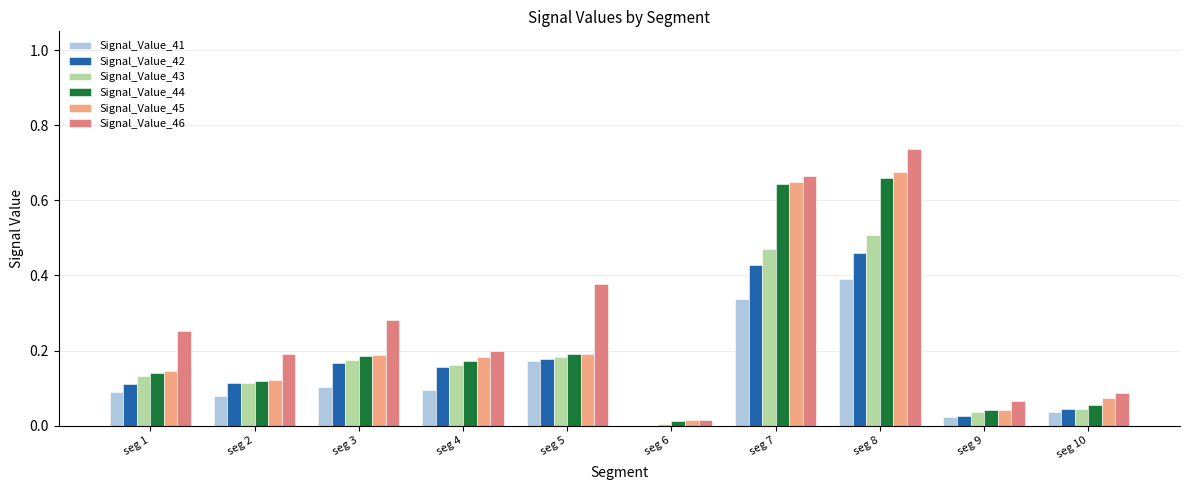

What is the sum of all Signal_Value_41 values?

1.3